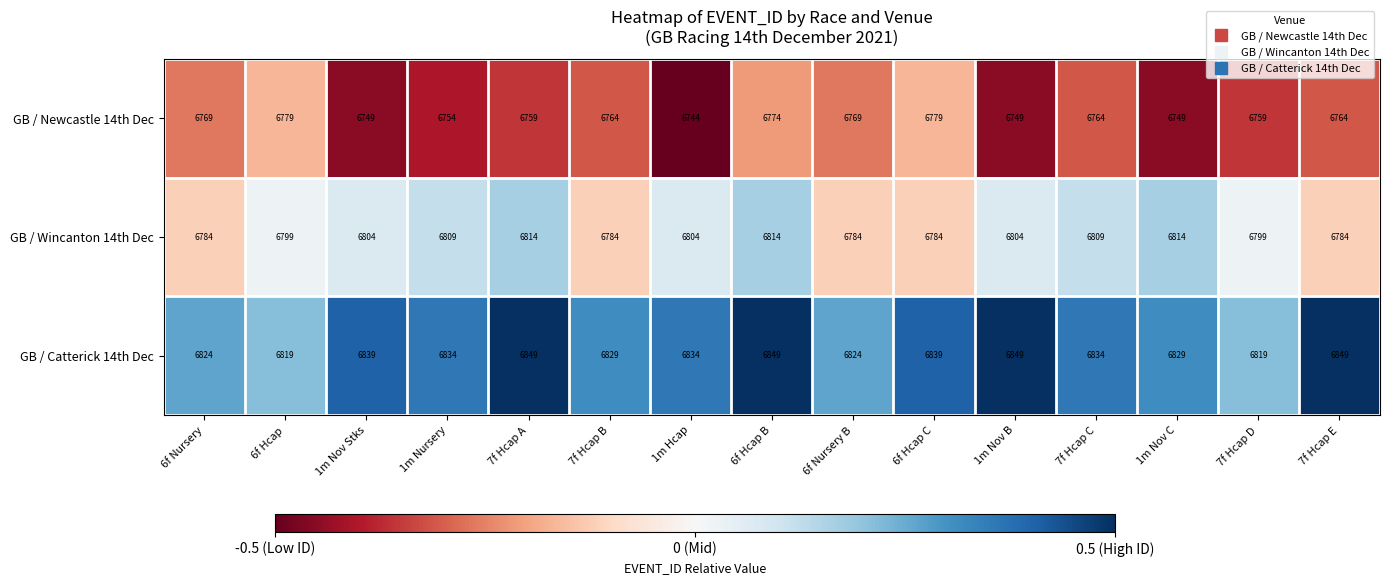

Read the GB / Newcastle 14th Dec value at 6f Hcap B.

6774